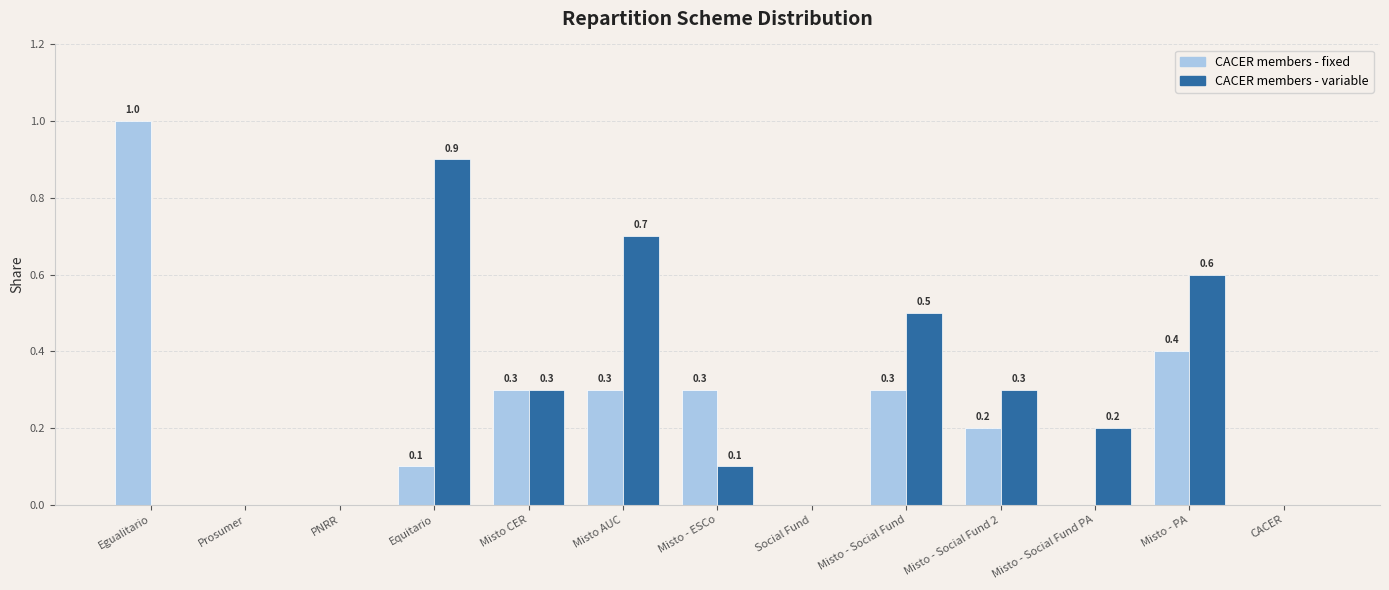

What are all the series names shown in the legend?

CACER members - fixed, CACER members - variable